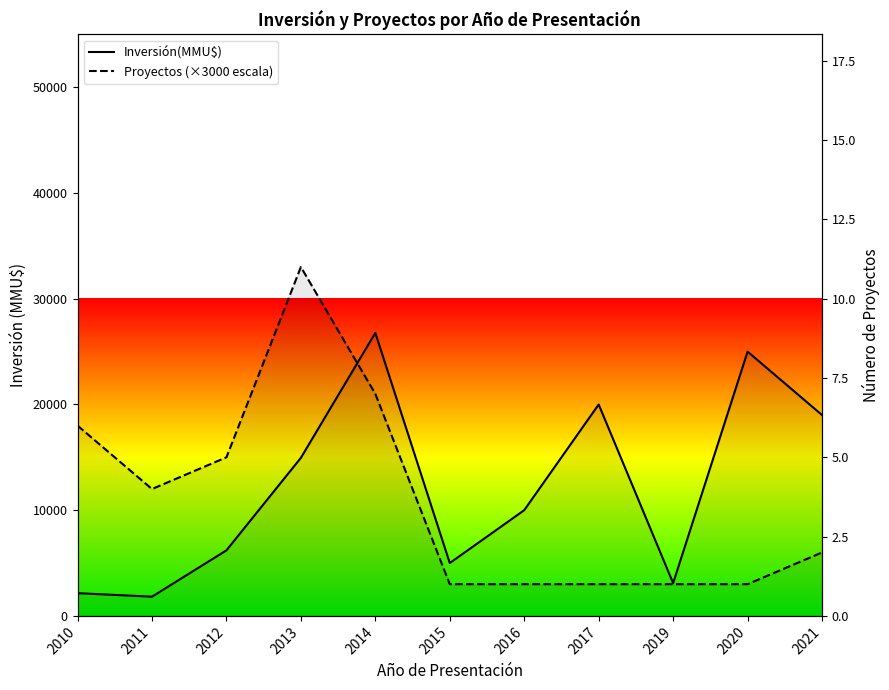

The value of Proyectos at 2010 is 26517. True or false?

False